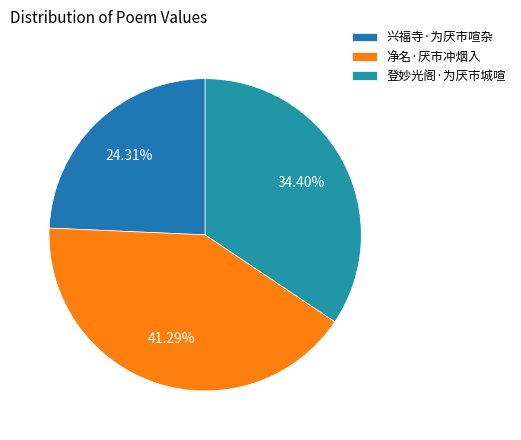

Which has a higher value, 登妙光阁·为厌市城喧 or 净名·厌市冲烟入?

净名·厌市冲烟入